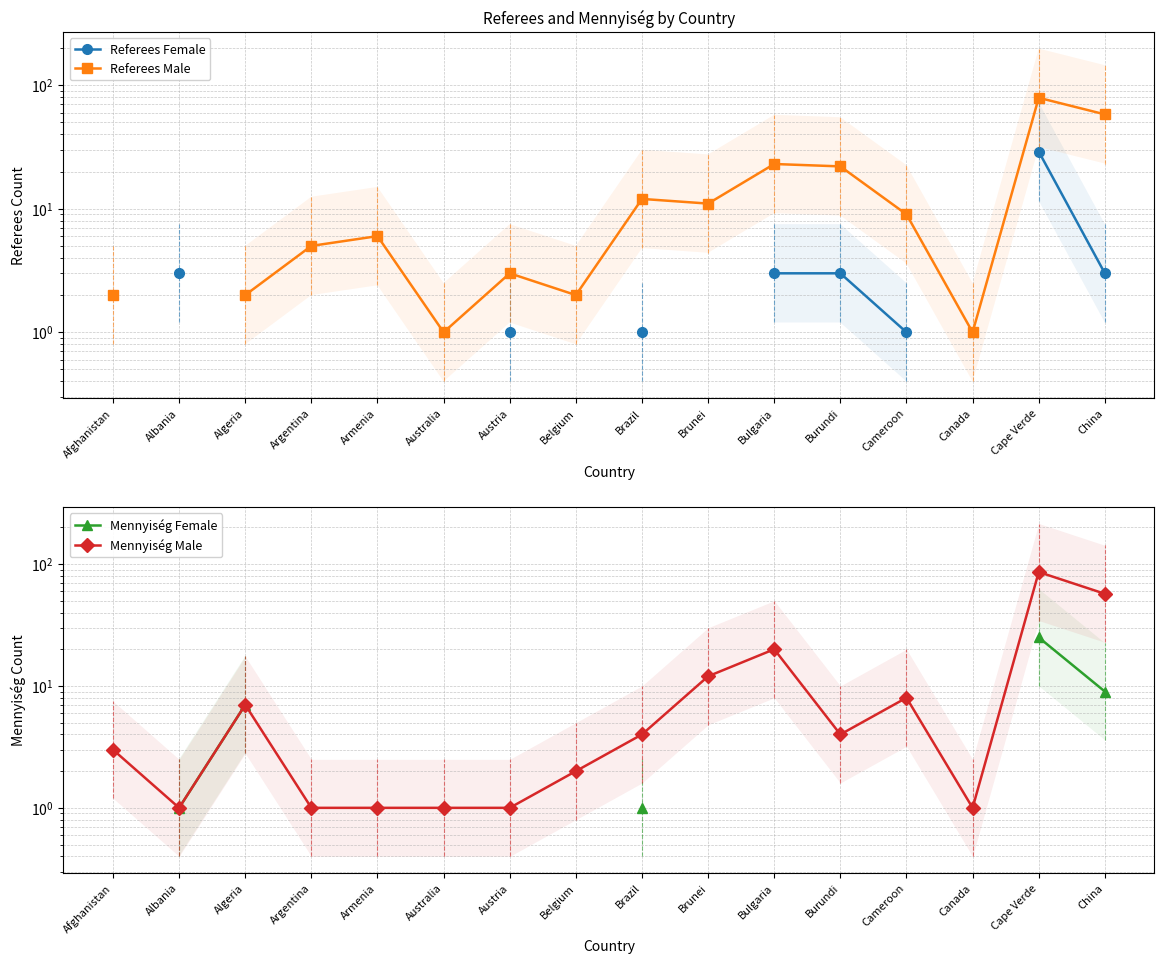

Where do Referees Male and Mennyiség Male first cross each other?

Algeria and Argentina